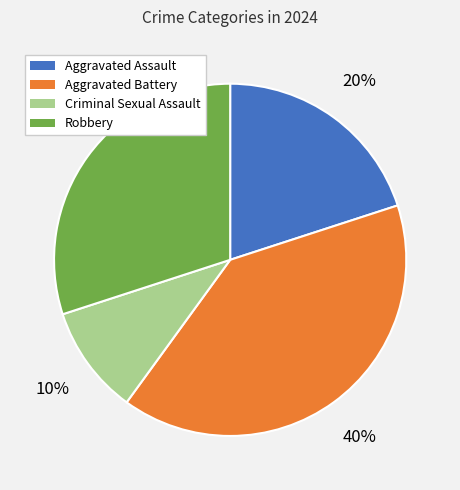

To the nearest percent, what is the combined percentage of Aggravated Battery and Robbery?

70%